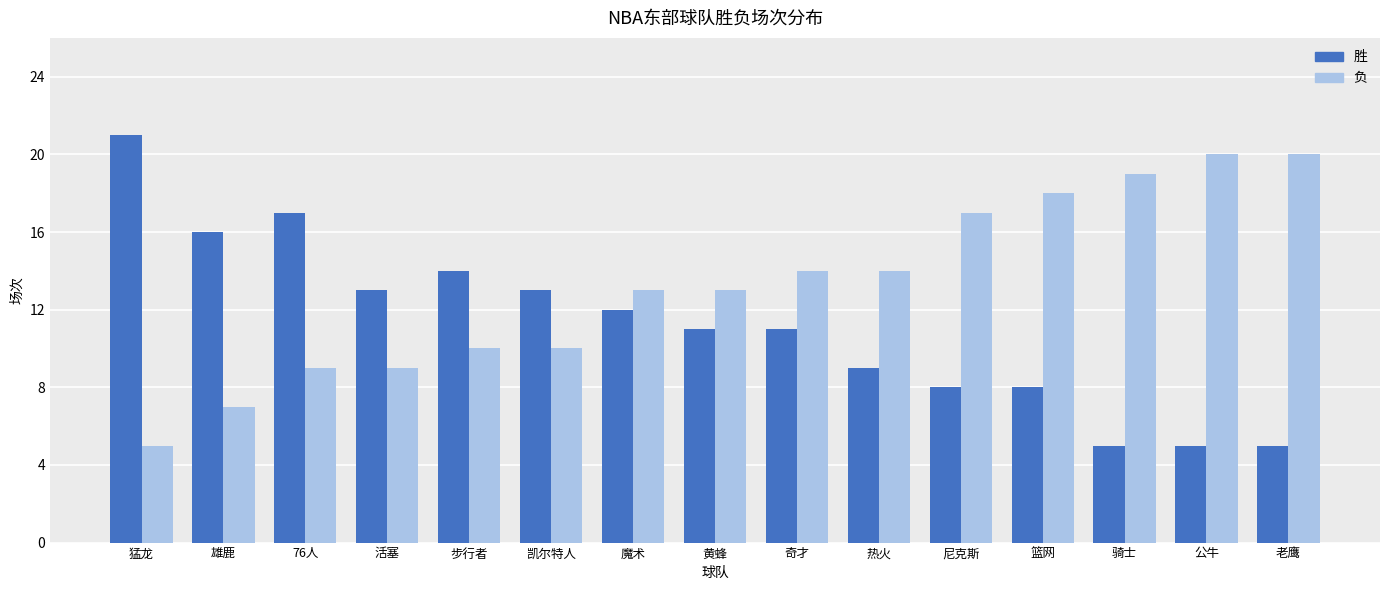

What is the lowest value of the 负 series?

5